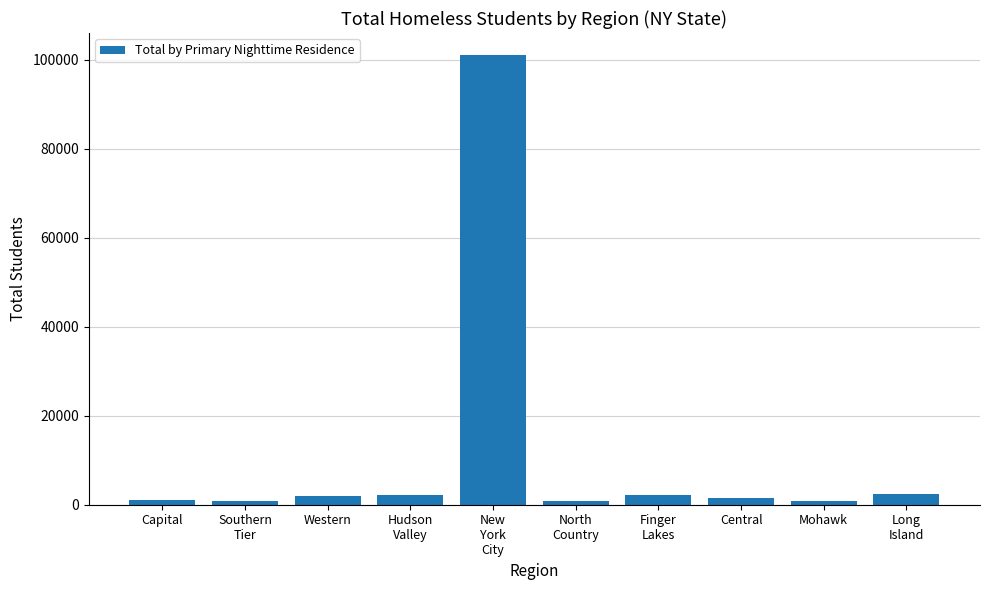

What is the sum of all values?

114985